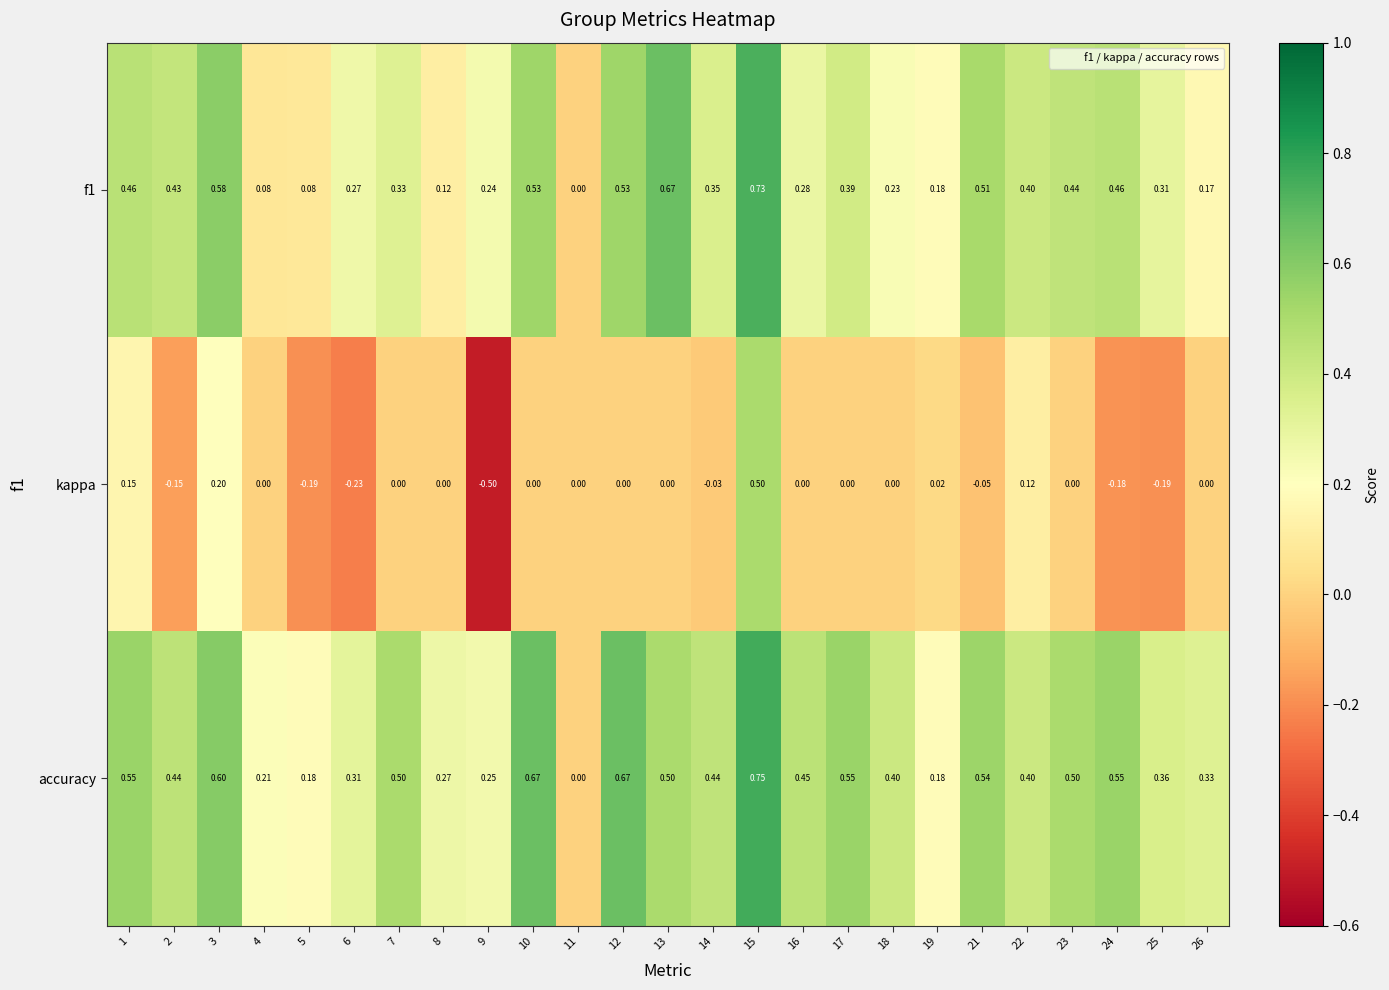

Which series has the widest spread of values?

kappa